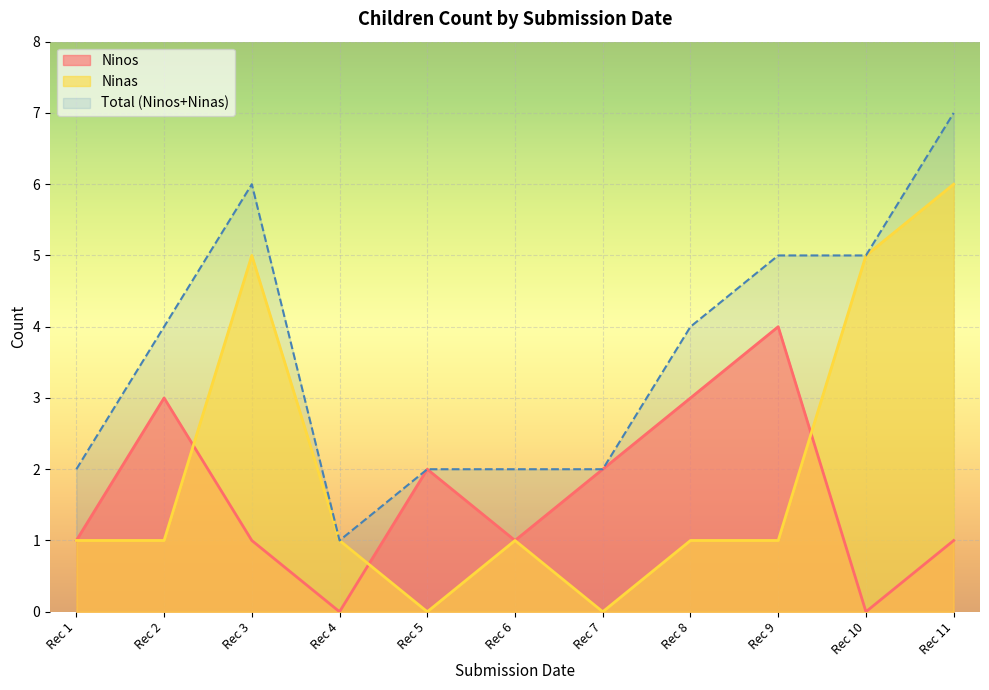

At which category does Ninos reach its first local valley?

Rec 4